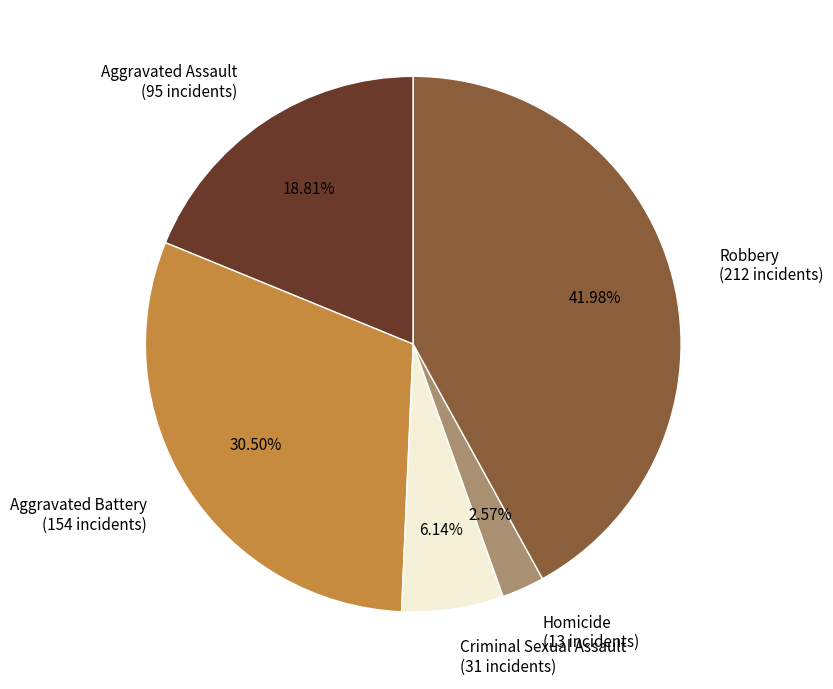

Approximately how many times larger is the value at Aggravated Assault compared to Aggravated Battery?

0.6